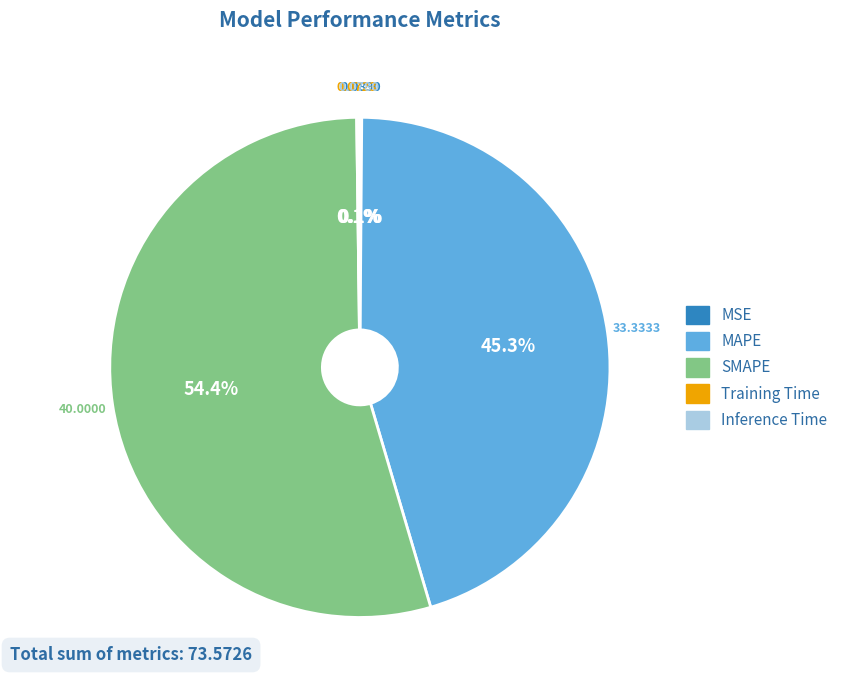

Which category has the biggest portion of the pie?

SMAPE